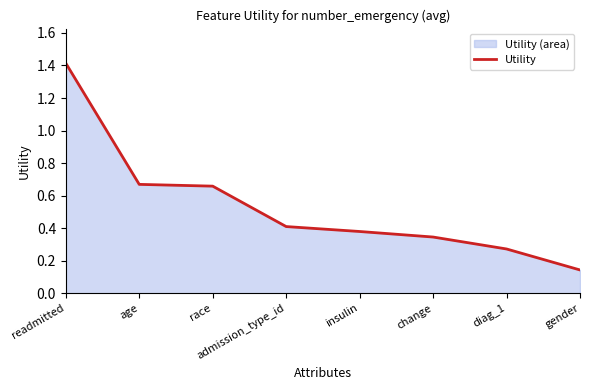

Between gender and age, which is larger?

age